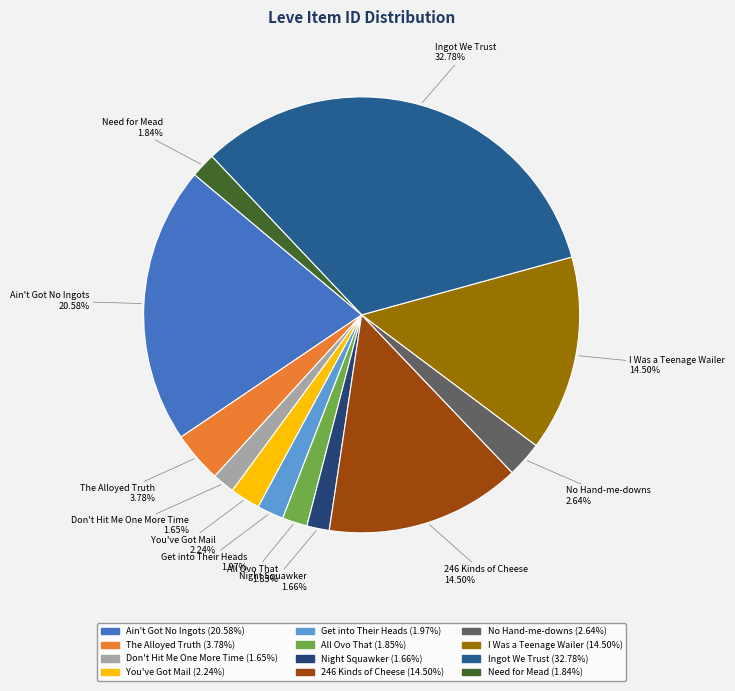

Between Don't Hit Me One More Time and I Was a Teenage Wailer, which is larger?

I Was a Teenage Wailer